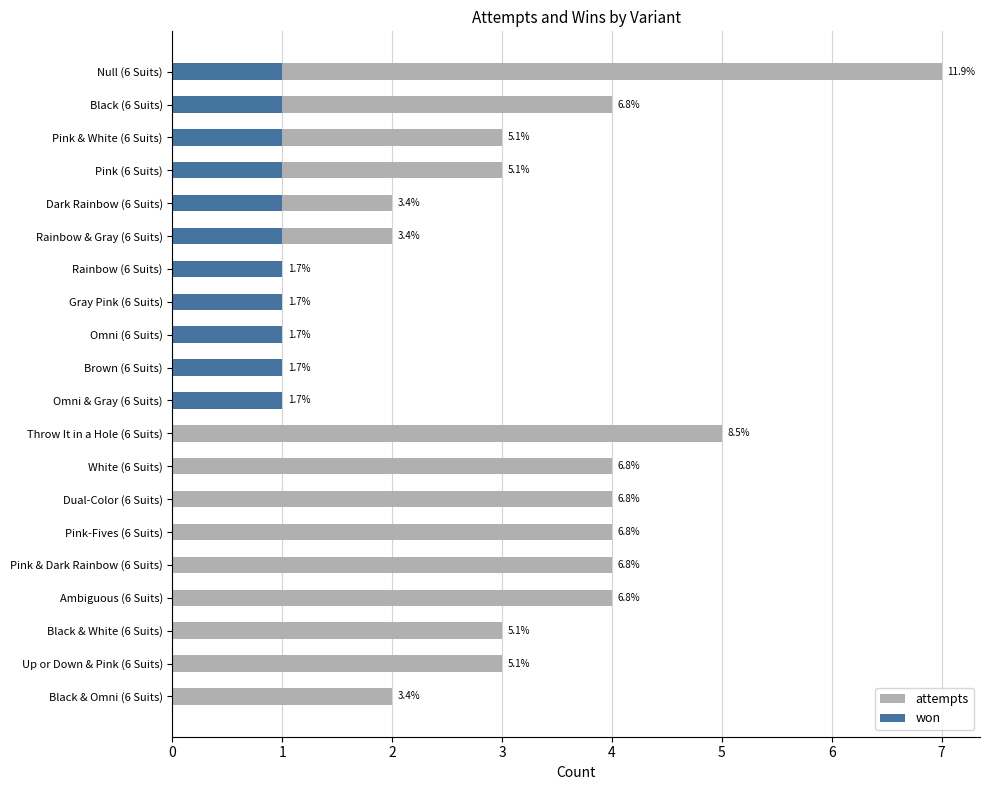

What is the value of the won bar at the 6th from the left?

1